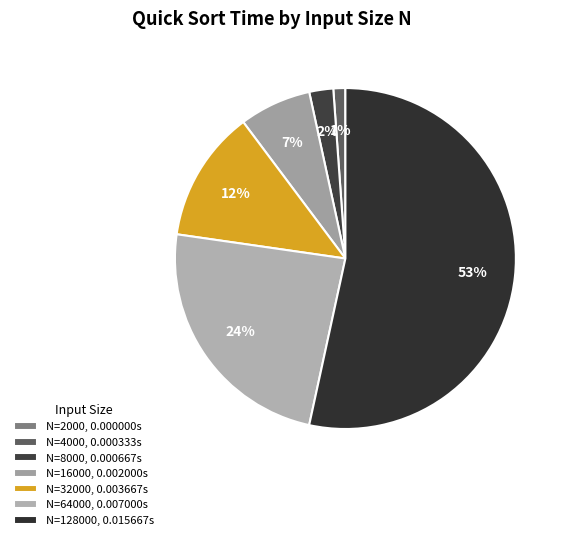

How many slices are in this pie chart?

7